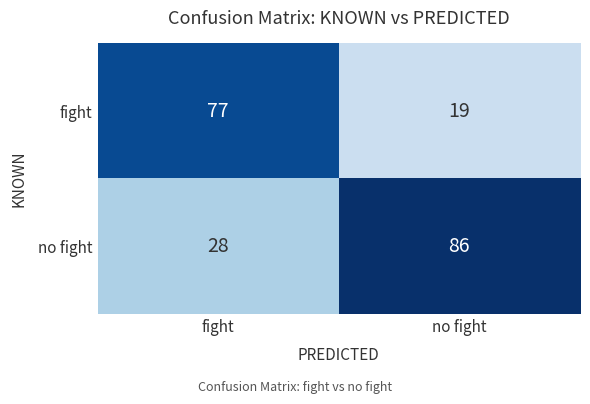

What is the sum of all no fight values?

114